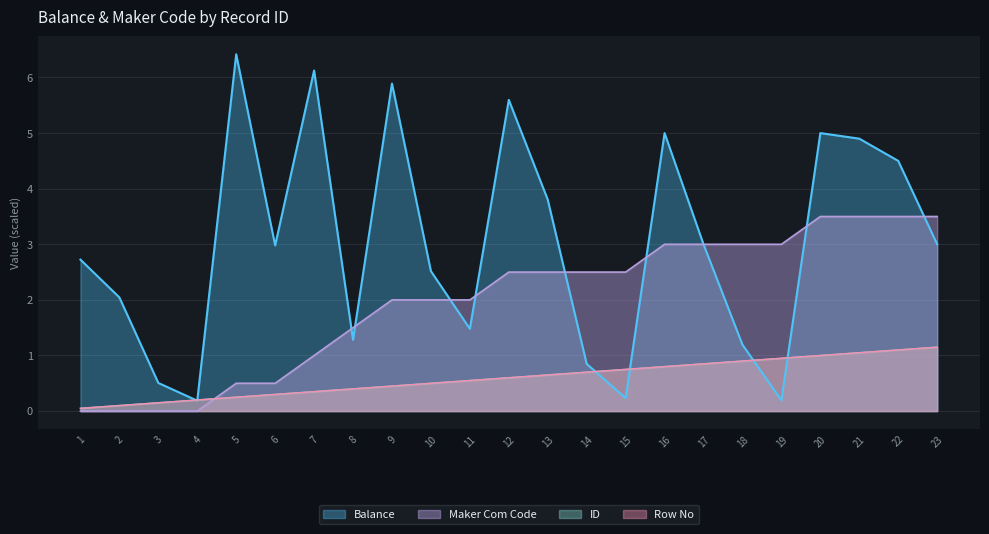

Is it true that ID equals 0.7 at 13?

True